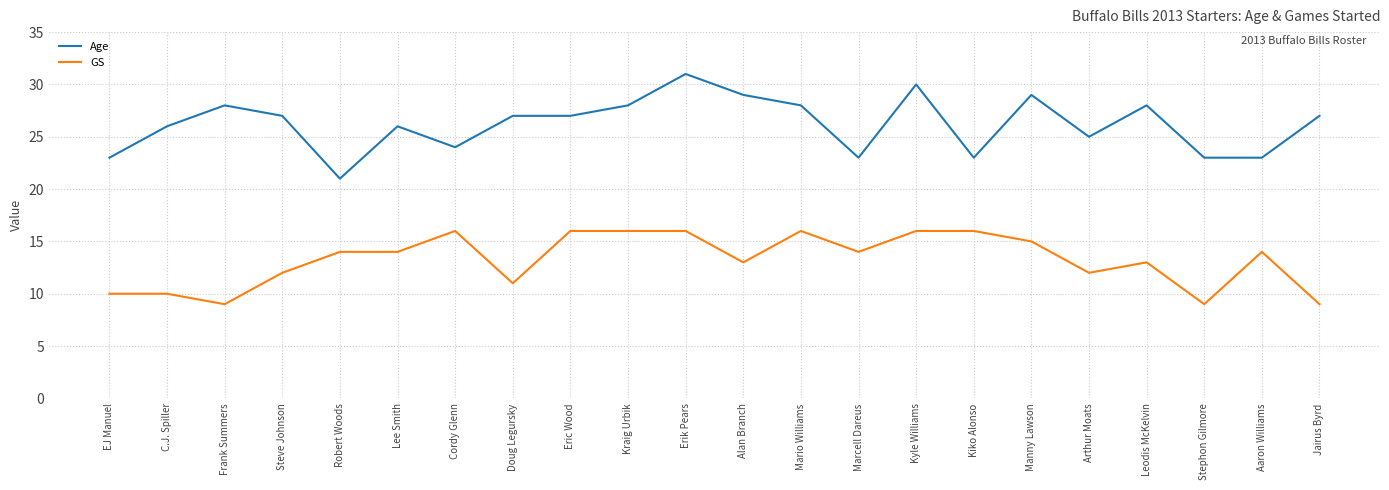

The value of GS at Alan Branch is 13. True or false?

True